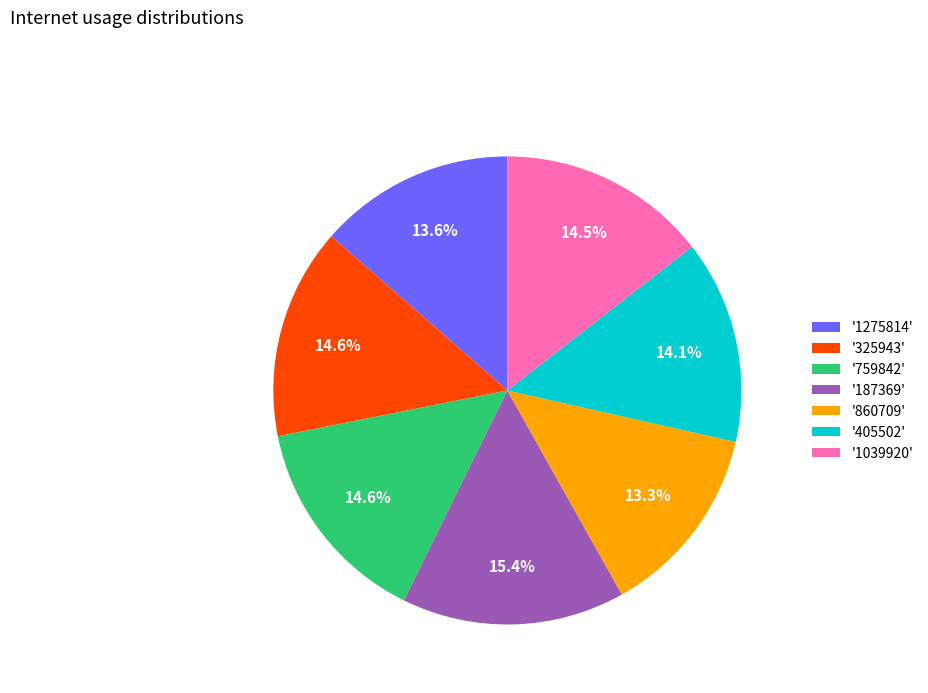

How many segments does this pie chart have?

7